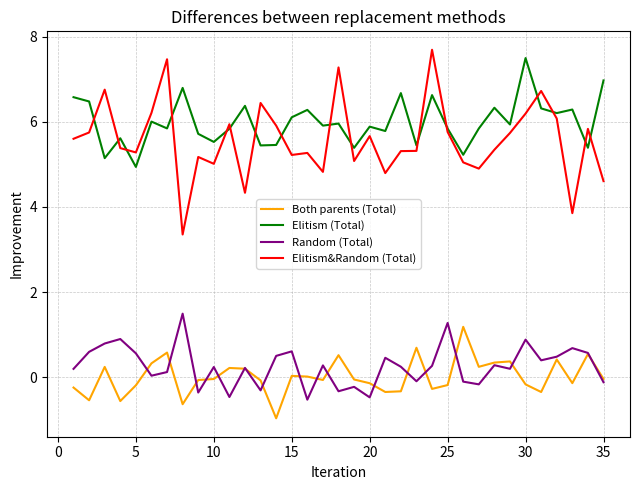

What are all the series names shown in the legend?

Both parents (Total), Elitism (Total), Random (Total), Elitism&Random (Total)